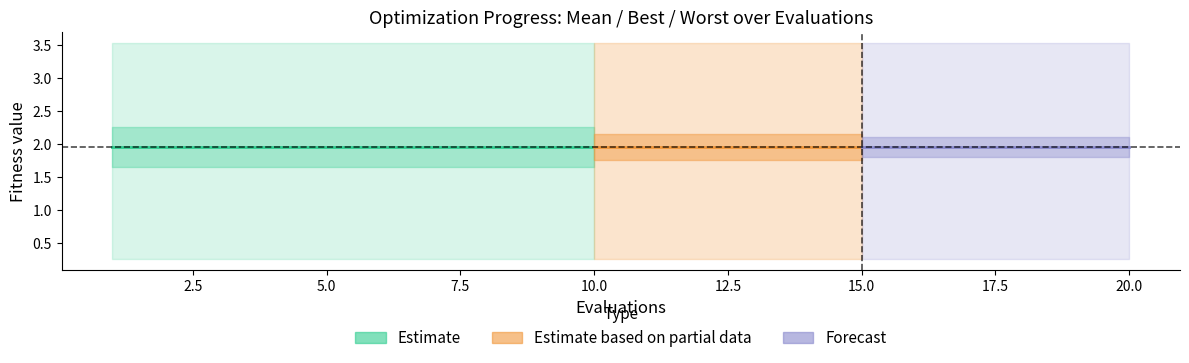

Reading left to right, extract all data points from this chart.

mean: 2.0	2.0	2.0	2.0	2.0	2.0	2.0	2.0	2.0	2.0	2.0	2.0	2.0	2.0	2.0	2.0	2.0	2.0	2.0	2.0
best: 0.3	0.3	0.3	0.3	0.3	0.3	0.3	0.3	0.3	0.3	0.3	0.3	0.3	0.3	0.3	0.3	0.3	0.3	0.3	0.3
worst: 3.5	3.5	3.5	3.5	3.5	3.5	3.5	3.5	3.5	3.5	3.5	3.5	3.5	3.5	3.5	3.5	3.5	3.5	3.5	3.5